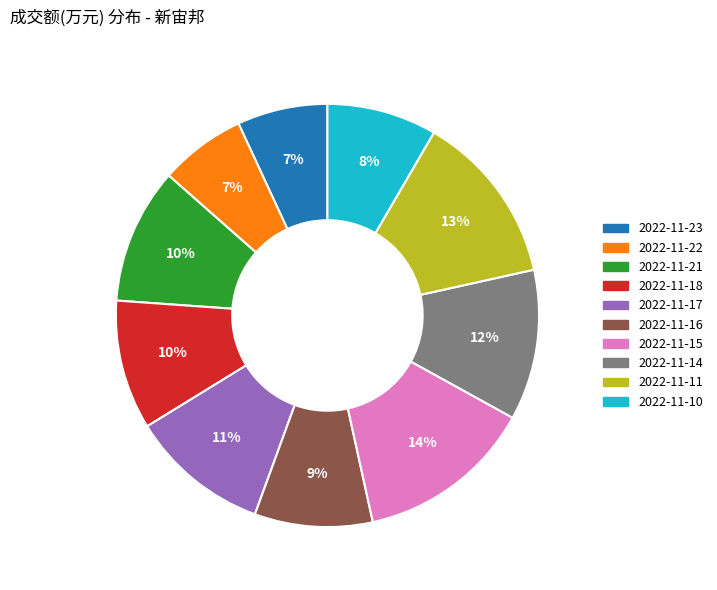

What percentage is the 2022-11-10 slice, to the nearest percent?

8%